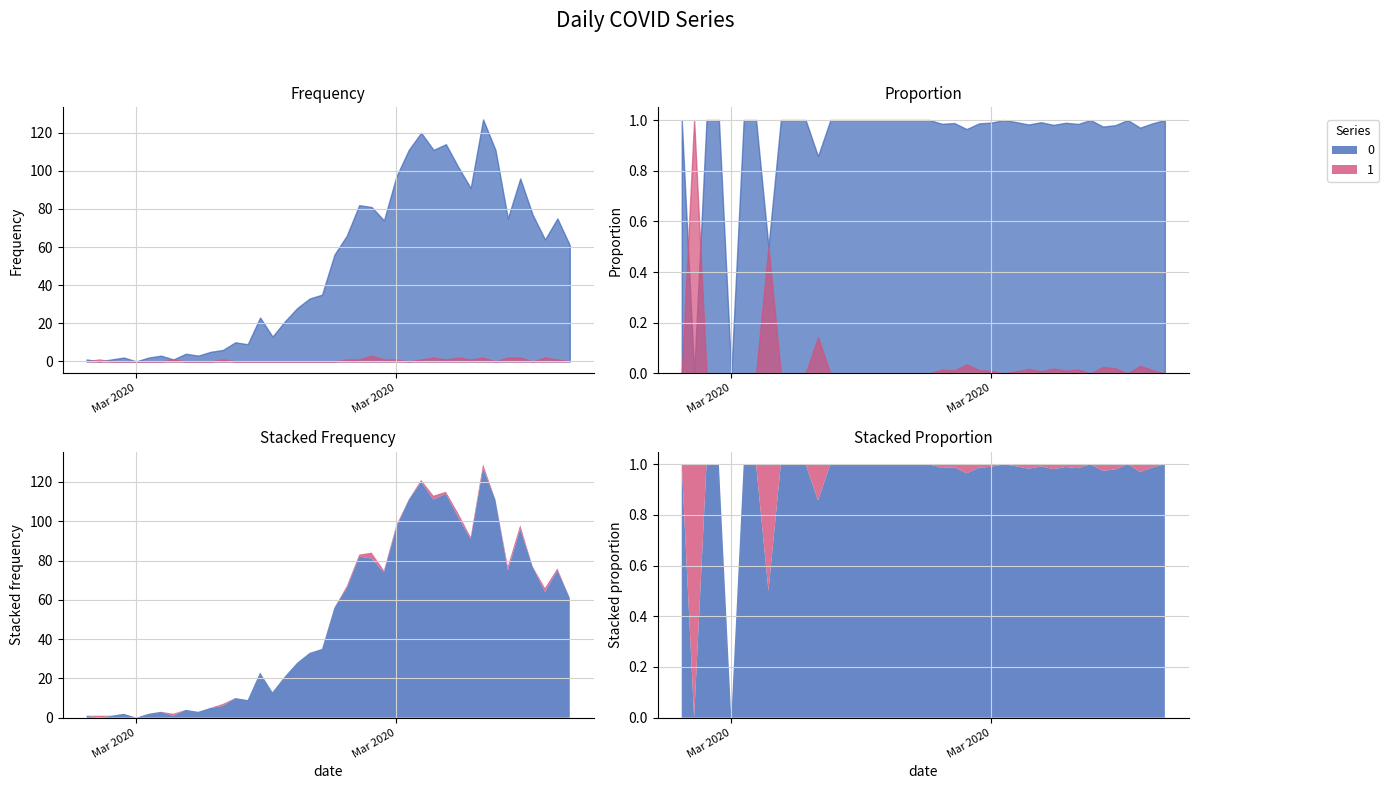

Reading left to right, transcribe all the data shown in this chart.

0: 1	0	1	2	0	2	3	1	4	3	5	6	10	9	23	13	21	28	33	35	56	66	82	81	74	97	111	120	111	114	102	91	127	111	75	96	77	64	75	61
1: 0	1	0	0	0	0	0	1	0	0	0	1	0	0	0	0	0	0	0	0	0	1	1	3	1	1	0	1	2	1	2	1	2	0	2	2	0	2	1	0